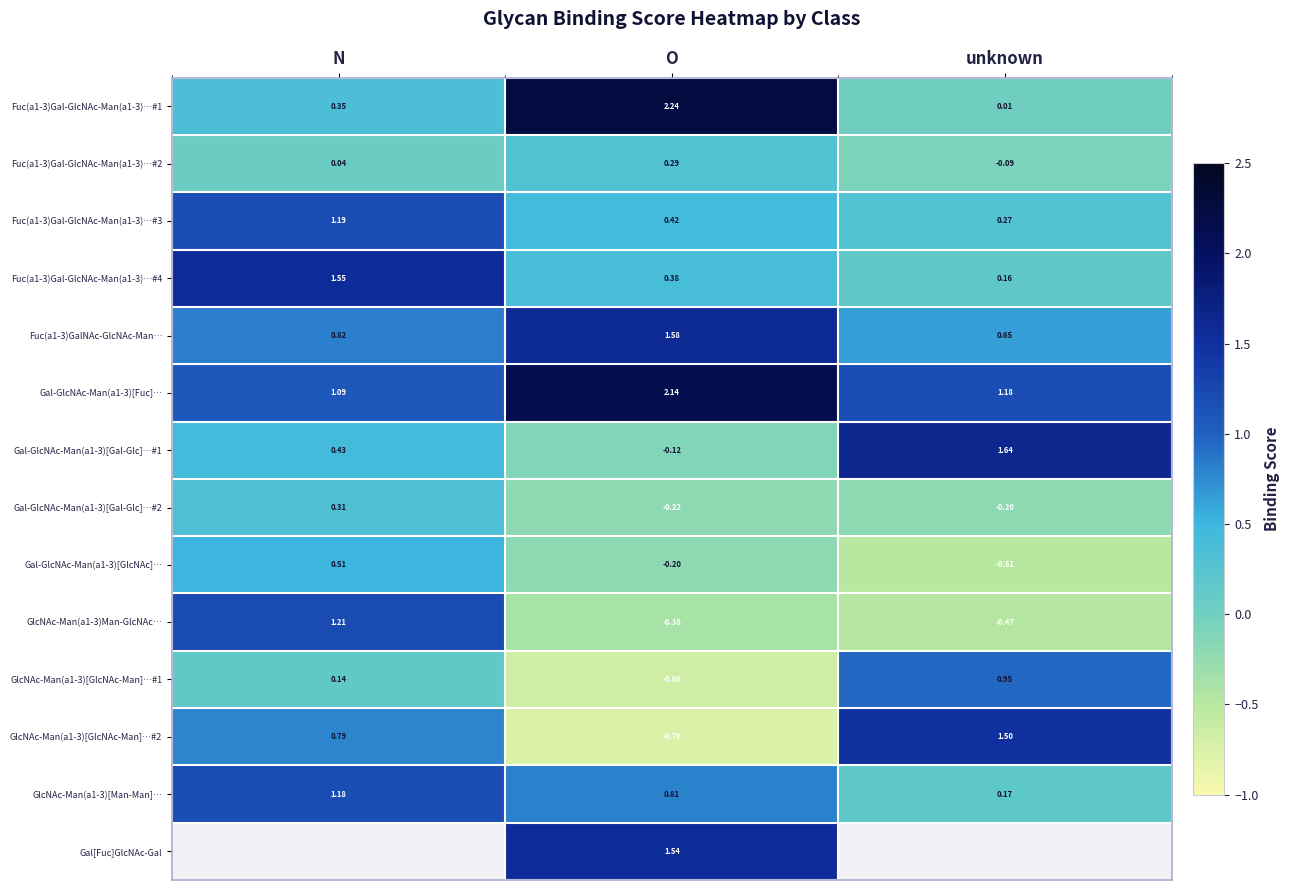

What is the total value across all series at O?

7.1